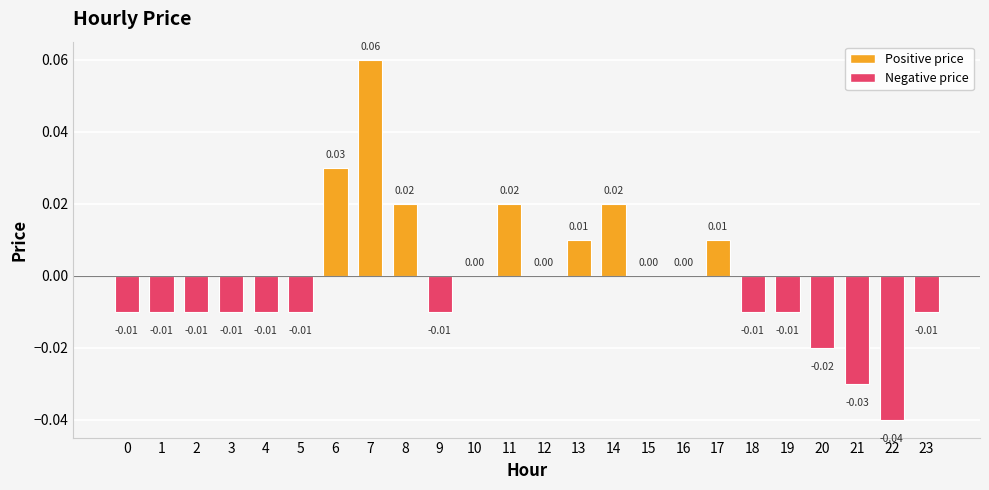

Rank the categories by value from highest to lowest.

7, 6, 8, 11, 14, 13, 17, 10, 12, 15, 16, 0, 1, 2, 3, 4, 5, 9, 18, 19, 23, 20, 21, 22